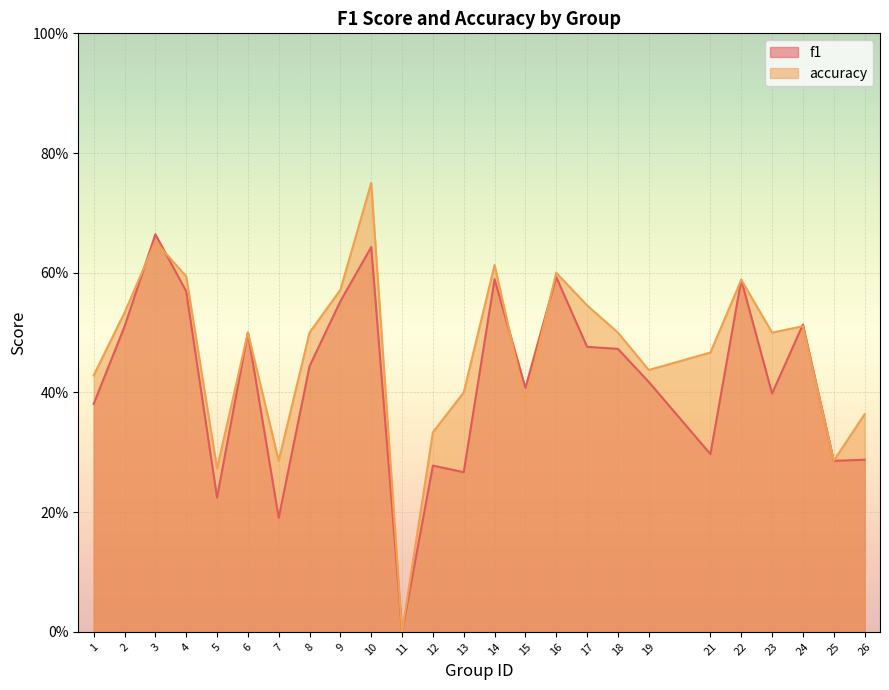

Which has a higher value, 12 or 19?

19